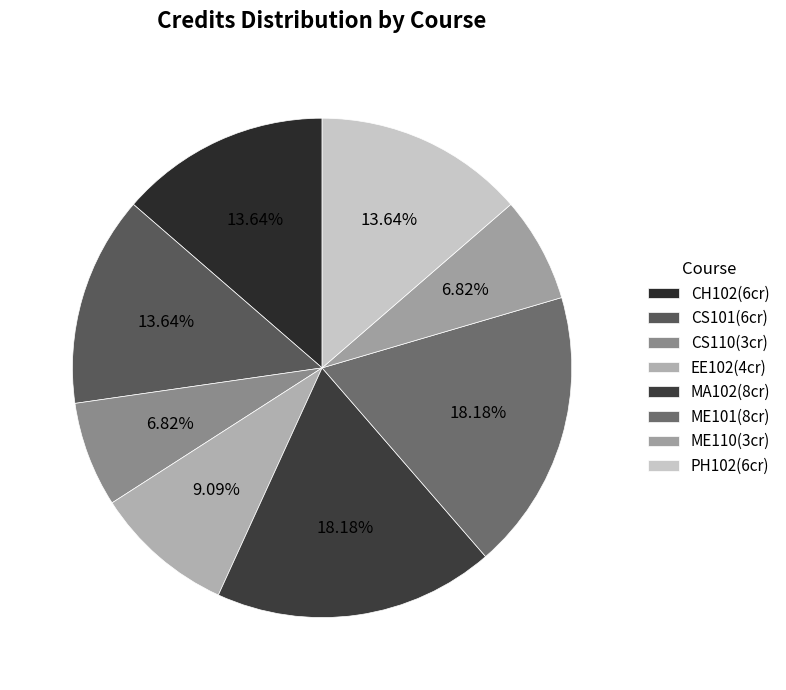

Which category has the smallest portion of the pie?

CS110